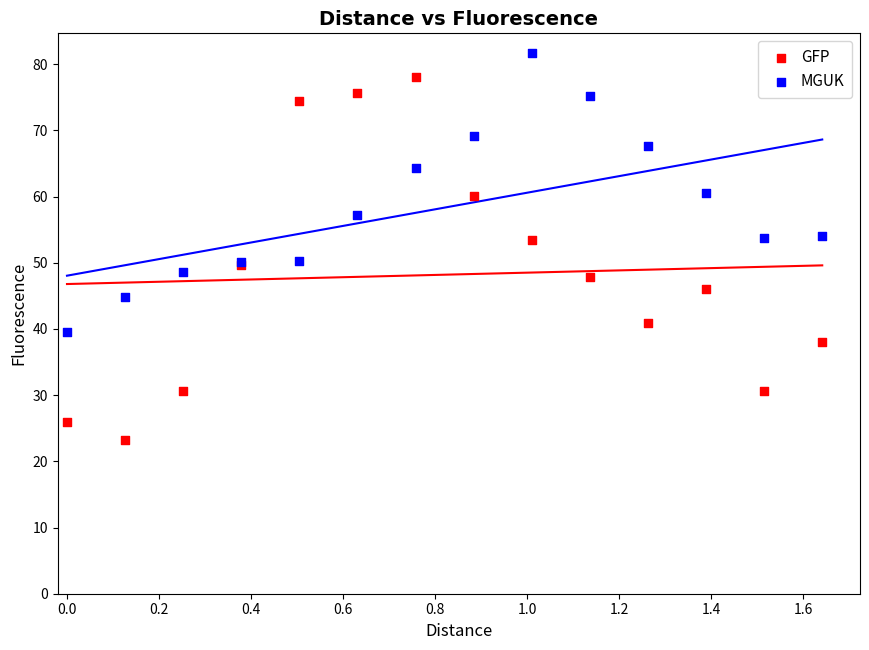

Which series has the widest spread of Y values?

GFP